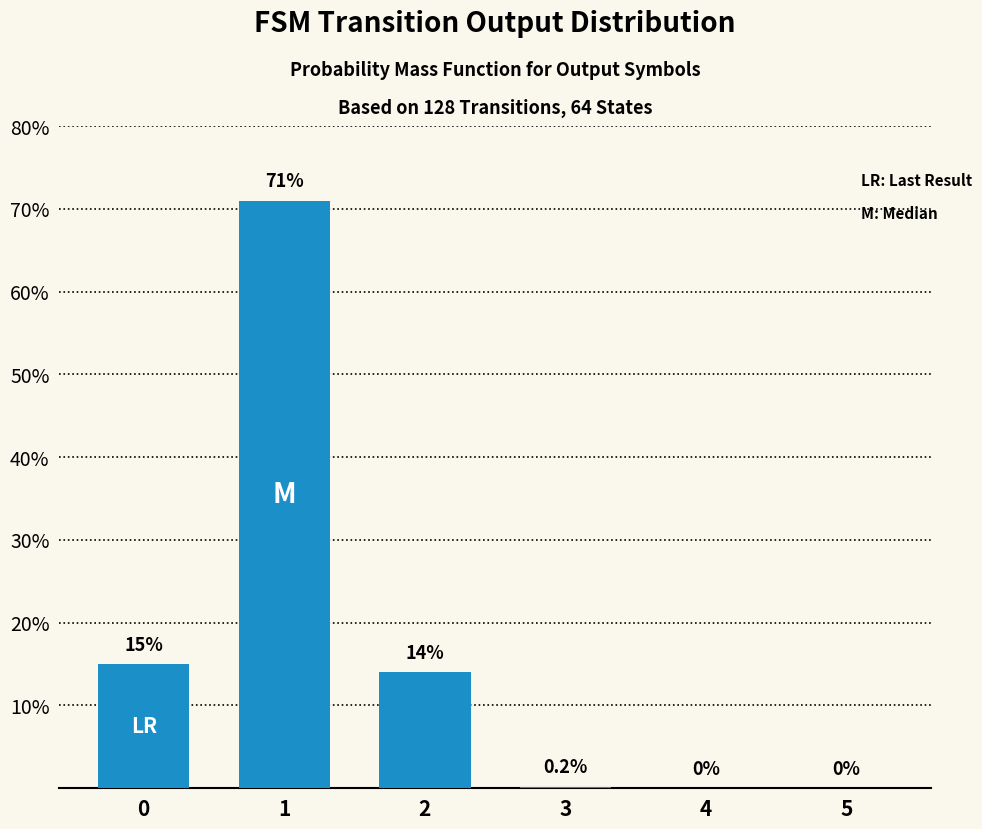

Does the chart contain stacked bars?

No